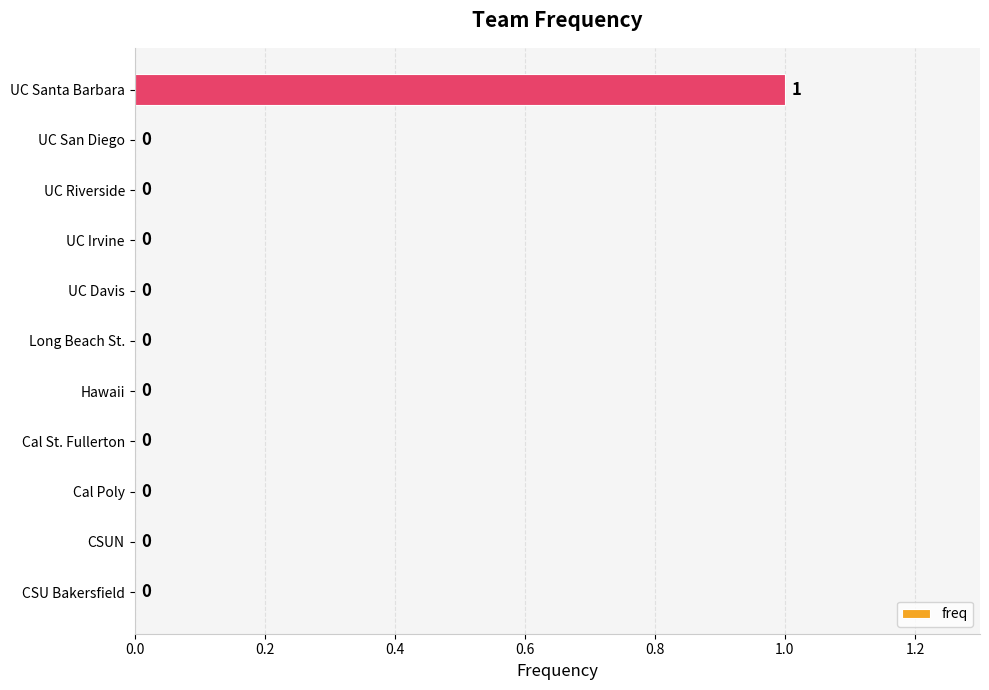

Reading bottom to top, what are all the values shown in this chart?

CSU Bakersfield=0	CSUN=0	Cal Poly=0	Cal St. Fullerton=0	Hawaii=0	Long Beach St.=0	UC Davis=0	UC Irvine=0	UC Riverside=0	UC San Diego=0	UC Santa Barbara=1